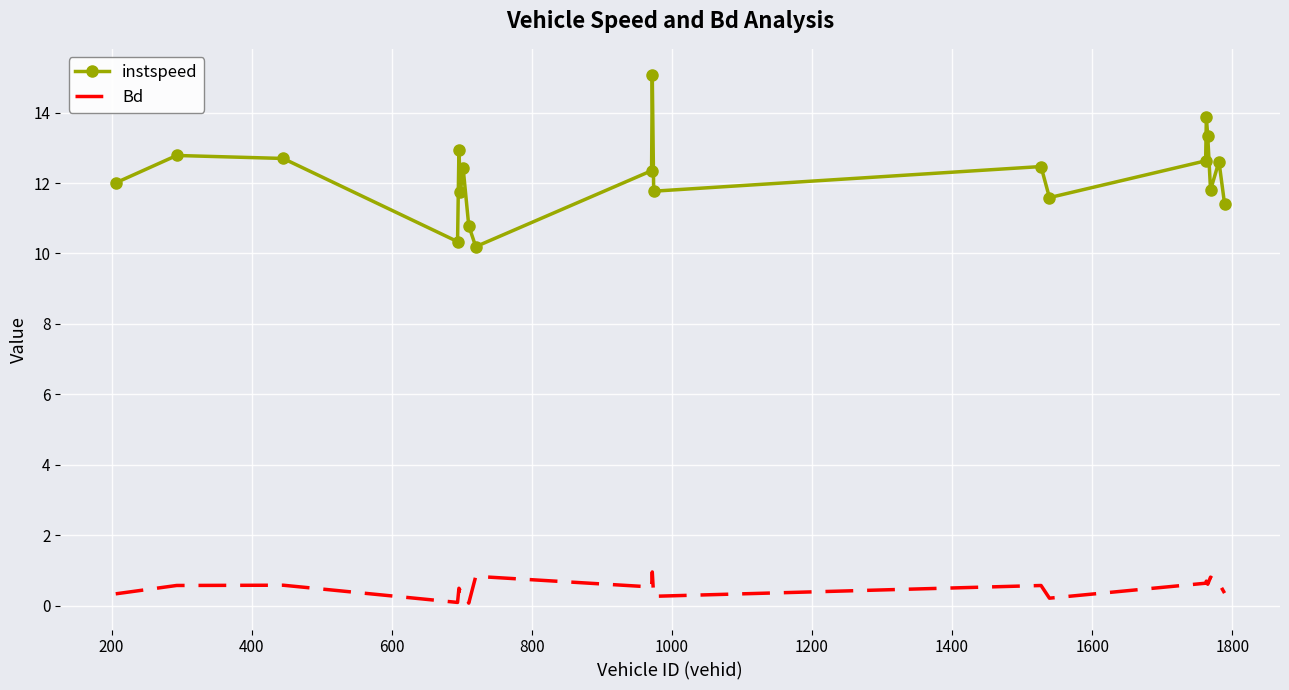

What is the sum of all Bd values?

10.1